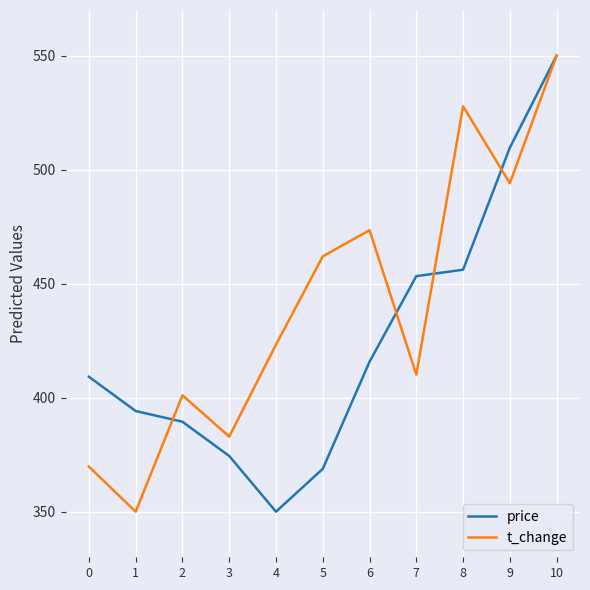

The value of price at 6 is 415.7. True or false?

True